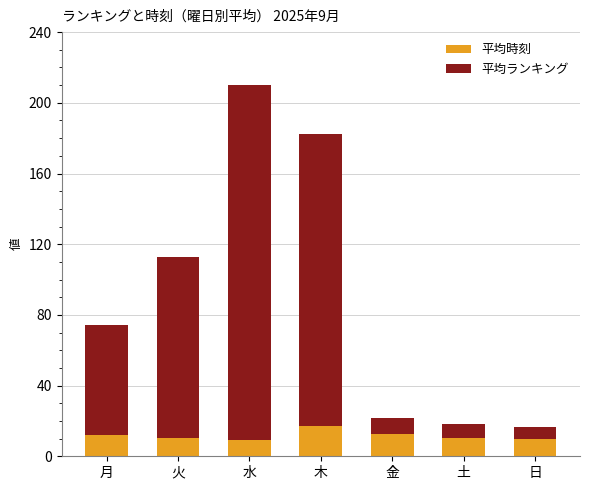

What are all the series names shown in the legend?

平均時刻, 平均ランキング